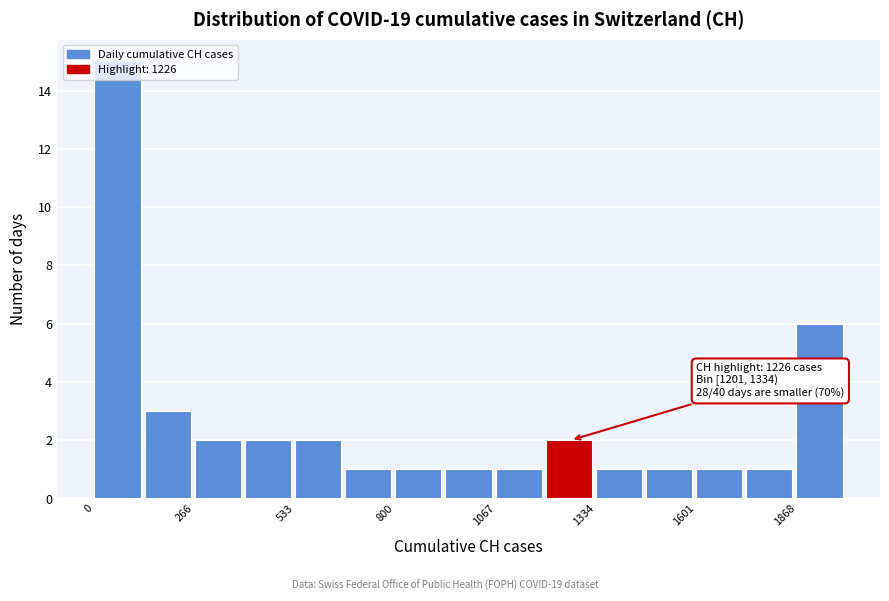

Around what value on the x-axis is the tallest bar? Give the approximate position of its centre, as read against the axis.

50